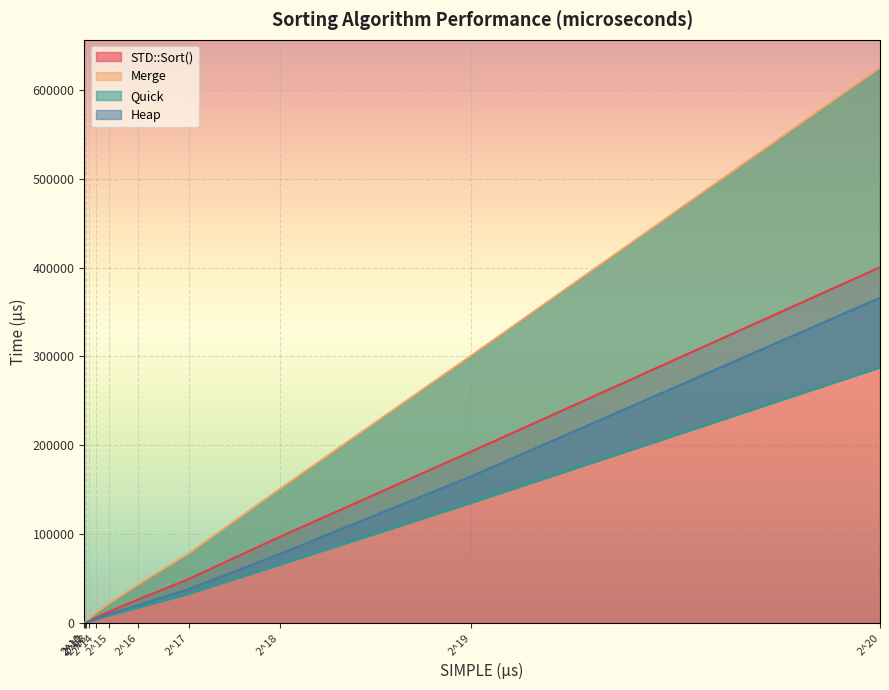

What is the value of the STD::Sort() point at the 5th from the left?

6139